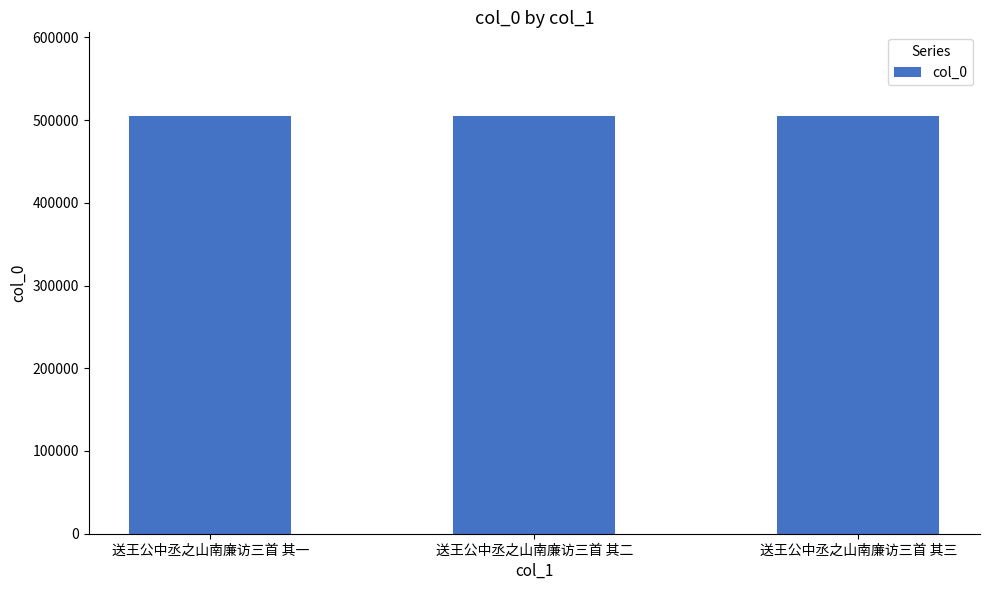

What is the sum of all values?

1515111